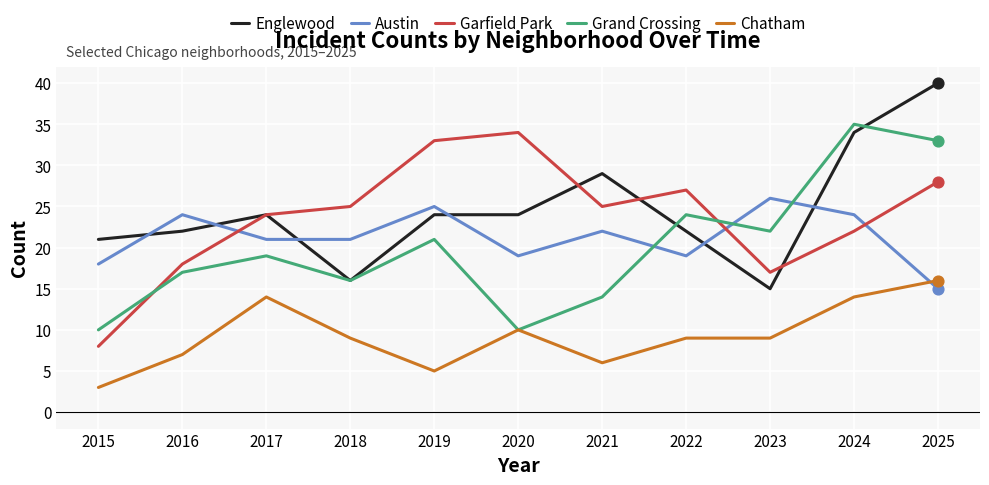

What are all the series names shown in the legend?

Englewood, Austin, Garfield Park, Grand Crossing, Chatham